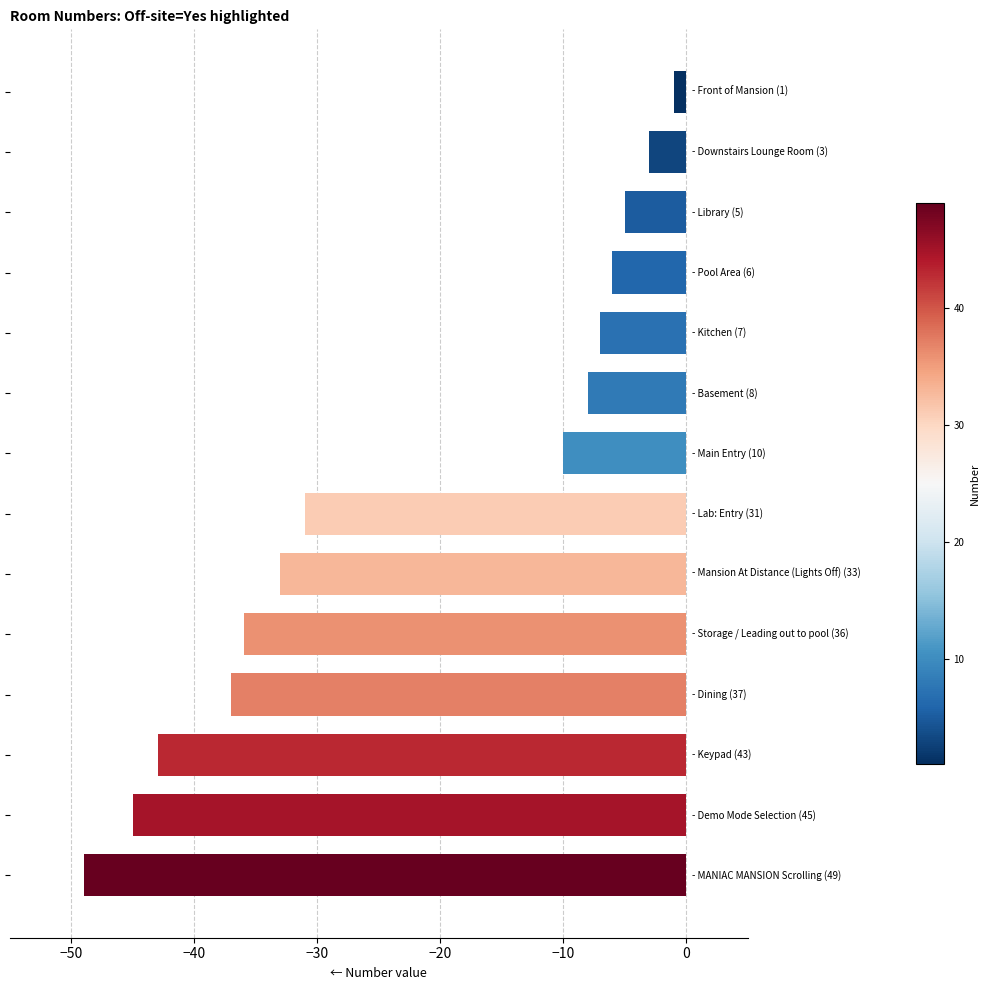

What is the value of the 8th bar from the top?

-31